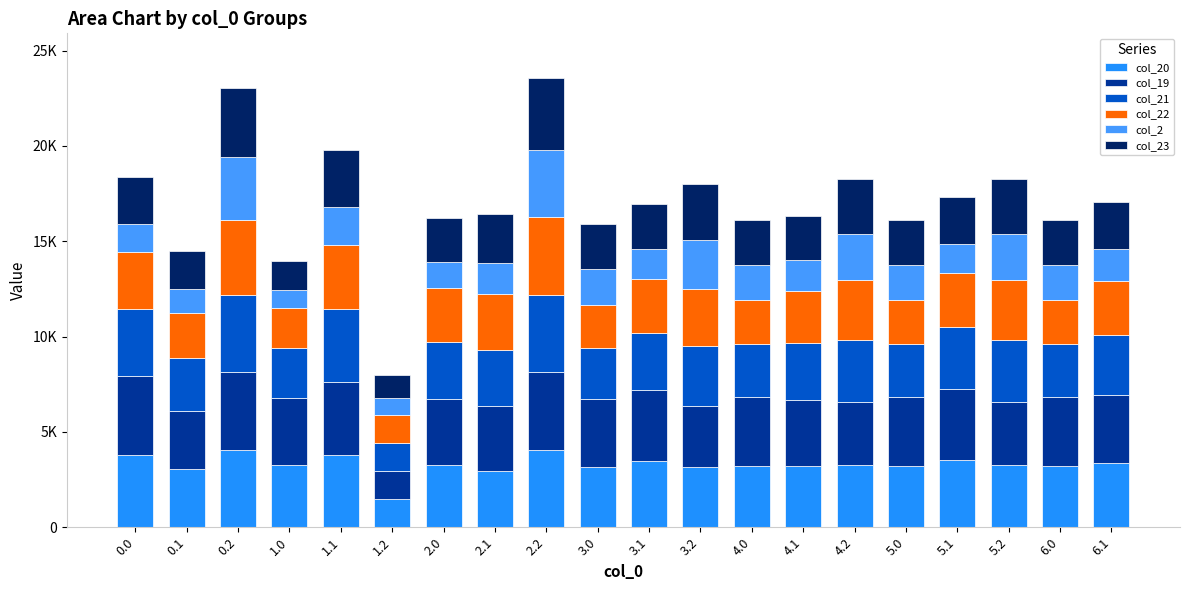

Does the chart contain stacked bars?

Yes